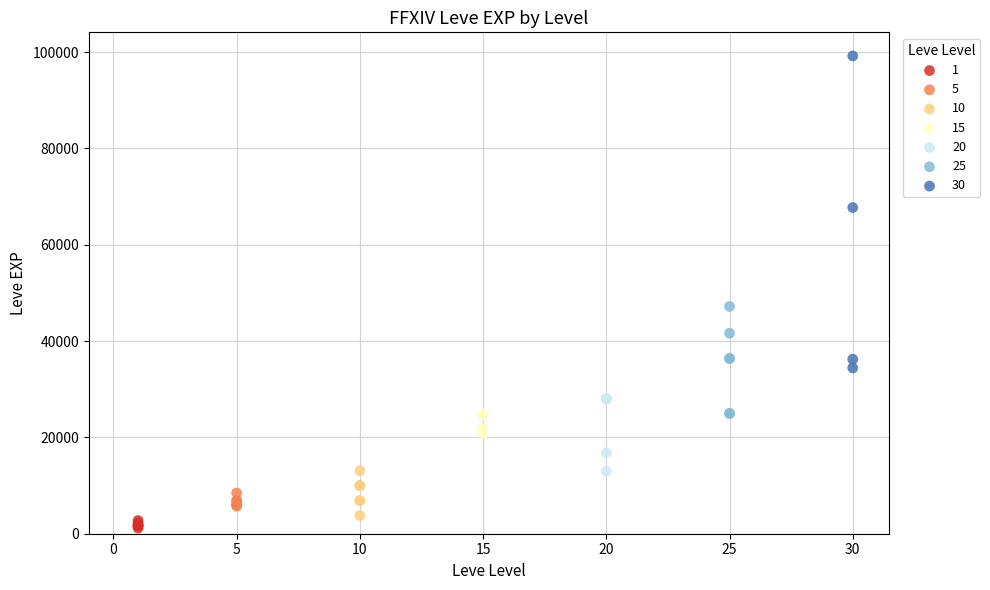

Which series reaches the maximum Y coordinate?

30